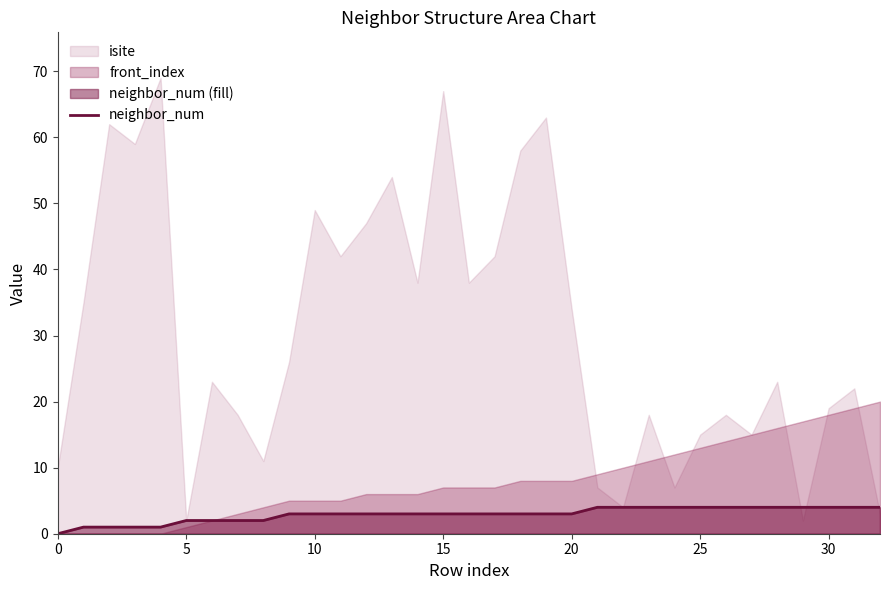

What is the difference between the second highest and minimum values?

4